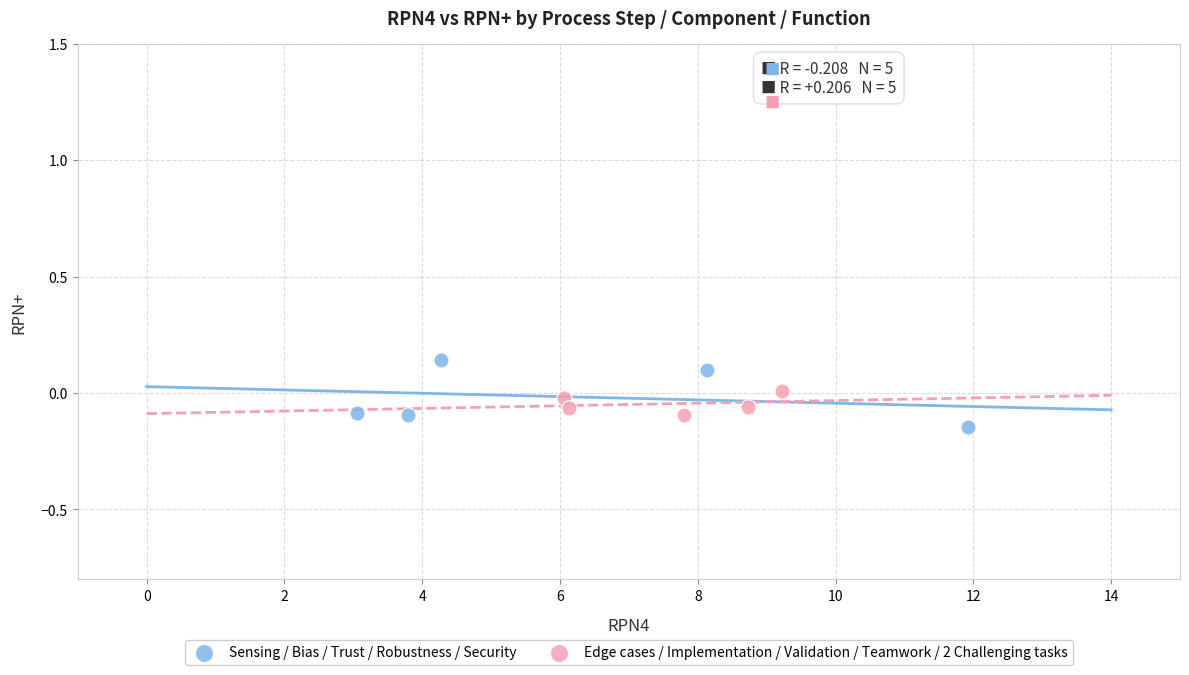

Which series contains the lowest Y value?

Sensing / Bias / Trust / Robustness / Security